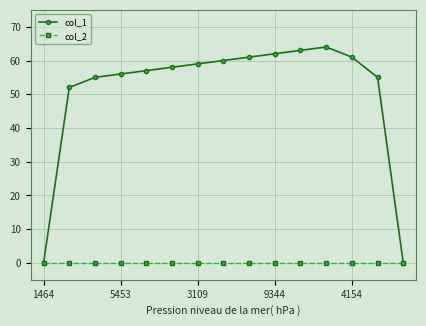

At how many categories does at least one series exceed 35?

13